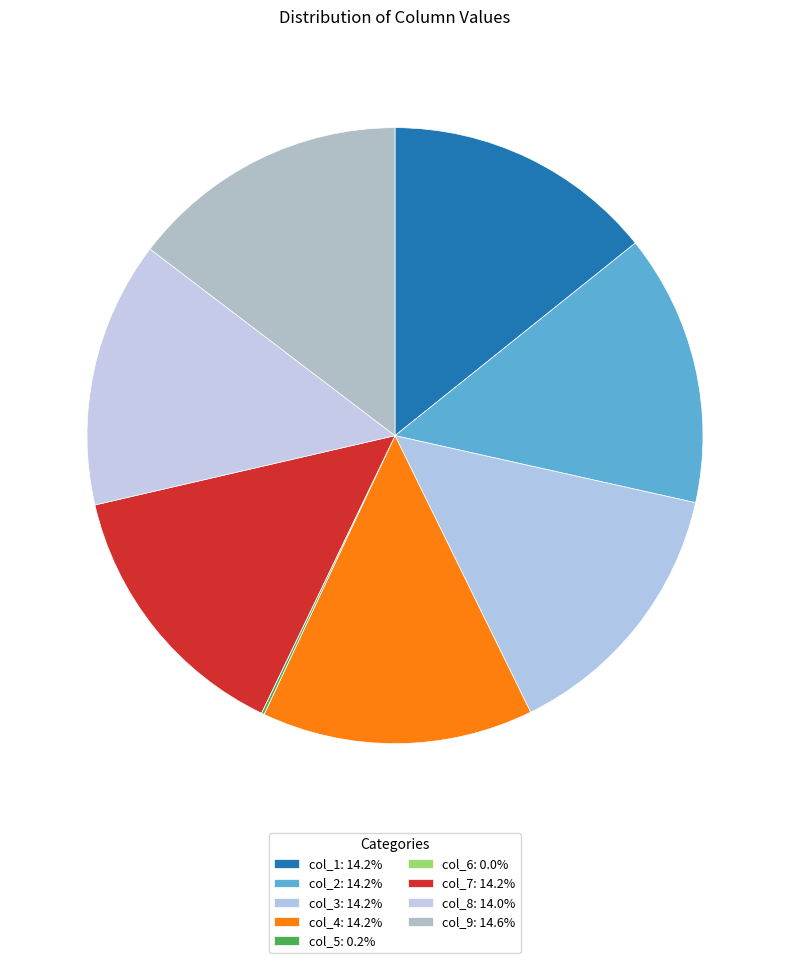

How many segments does this pie chart have?

9